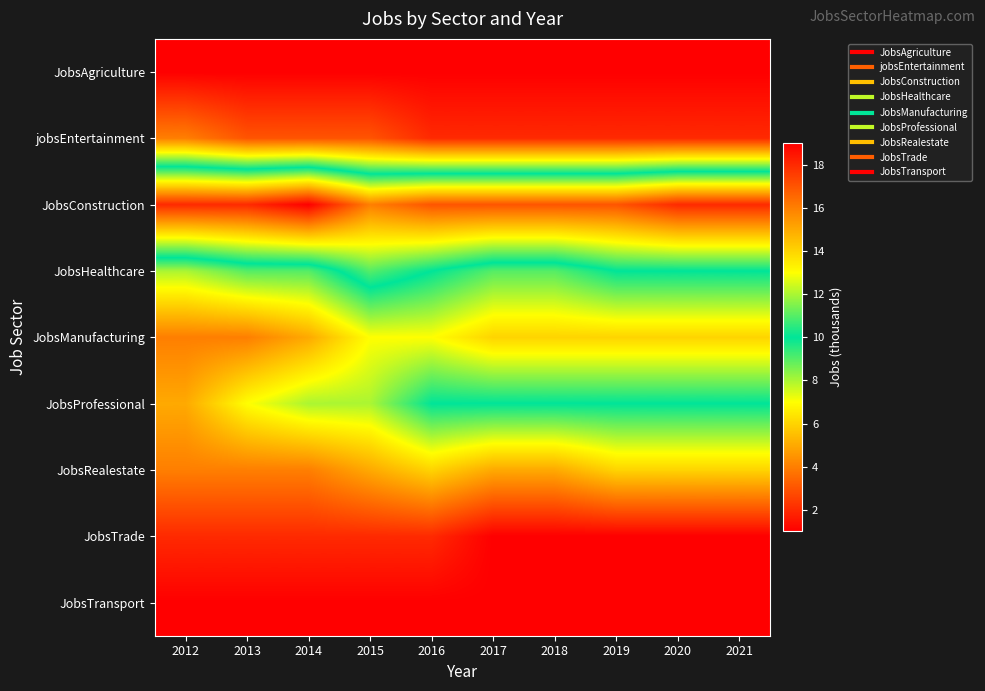

Reading left to right, transcribe all the data shown in this chart.

JobsAgriculture: 2012=1	2013=1	2014=1	2015=1	2016=1	2017=1	2018=1	2019=1	2020=1	2021=1
jobsEntertainment: 2012=4	2013=3	2014=3	2015=3	2016=2	2017=2	2018=2	2019=2	2020=2	2021=2
JobsConstruction: 2012=18	2013=18	2014=19	2015=16	2016=17	2017=17	2018=17	2019=17	2020=18	2021=18
JobsHealthcare: 2012=8	2013=9	2014=9	2015=11	2016=10	2017=9	2018=9	2019=10	2020=10	2021=10
JobsManufacturing: 2012=4	2013=4	2014=5	2015=7	2016=7	2017=6	2018=6	2019=6	2020=6	2021=6
JobsProfessional: 2012=5	2013=7	2014=8	2015=8	2016=10	2017=10	2018=10	2019=10	2020=10	2021=10
JobsRealestate: 2012=4	2013=4	2014=4	2015=5	2016=6	2017=5	2018=5	2019=6	2020=6	2021=6
JobsTrade: 2012=2	2013=2	2014=2	2015=2	2016=2	2017=1	2018=1	2019=1	2020=1	2021=1
JobsTransport: 2012=1	2013=1	2014=1	2015=1	2016=1	2017=1	2018=1	2019=1	2020=1	2021=1